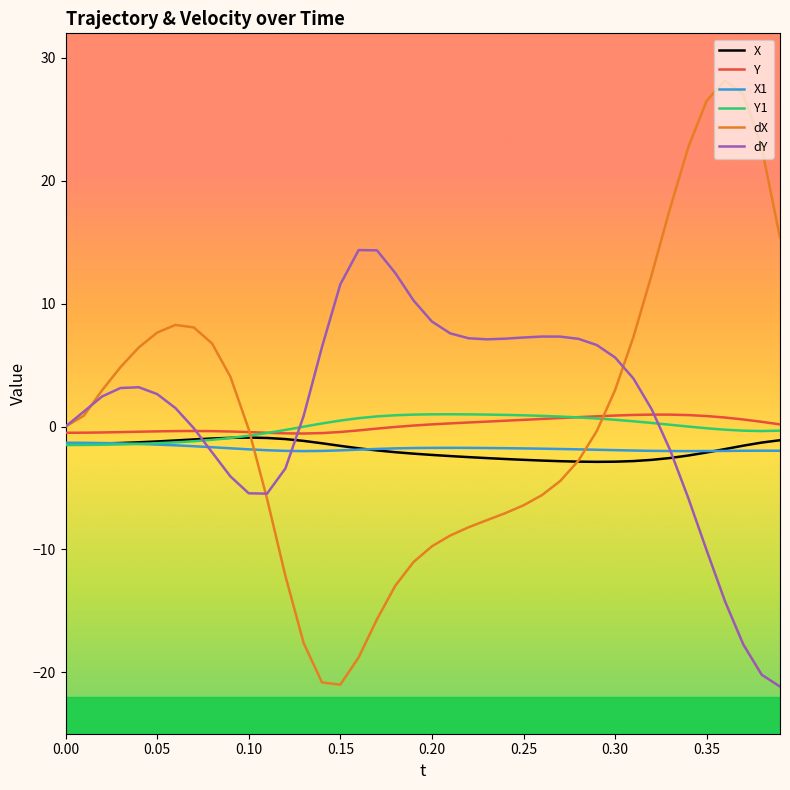

Which series has the largest range (max minus min)?

dX